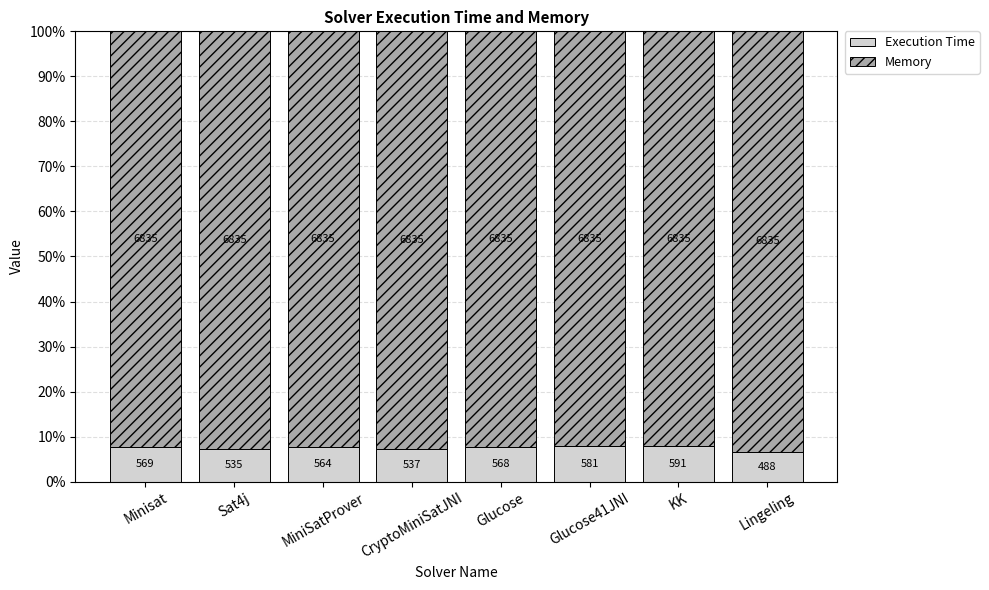

What are all the series names shown in the legend?

Execution Time, Memory